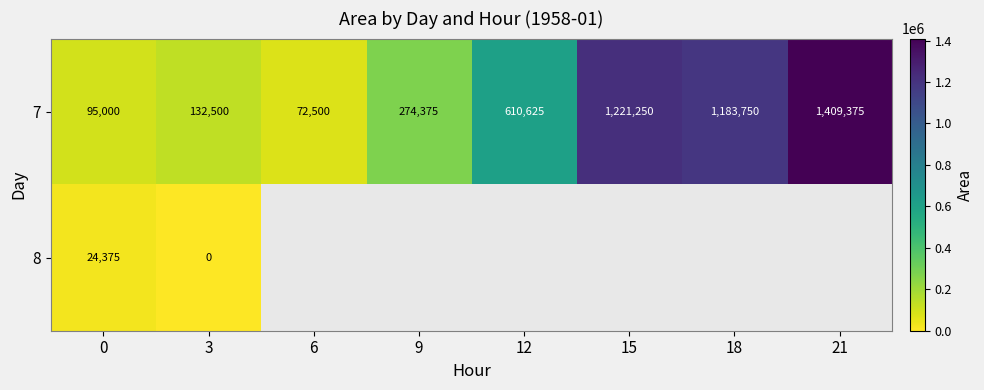

True or false: 7 has a value of 610625 at 12.

True